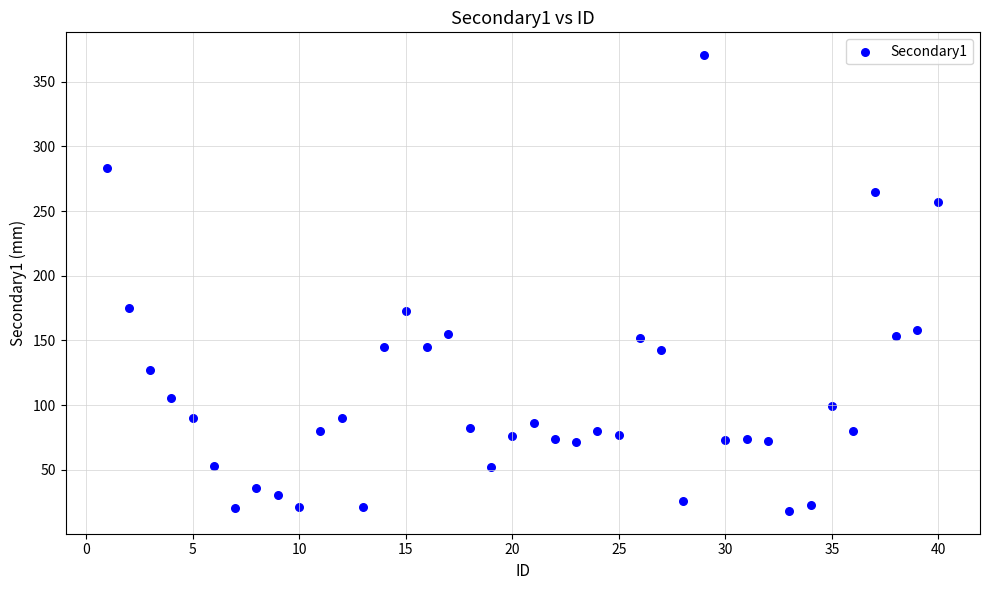

What is the range of X values (max minus min)?

39.0